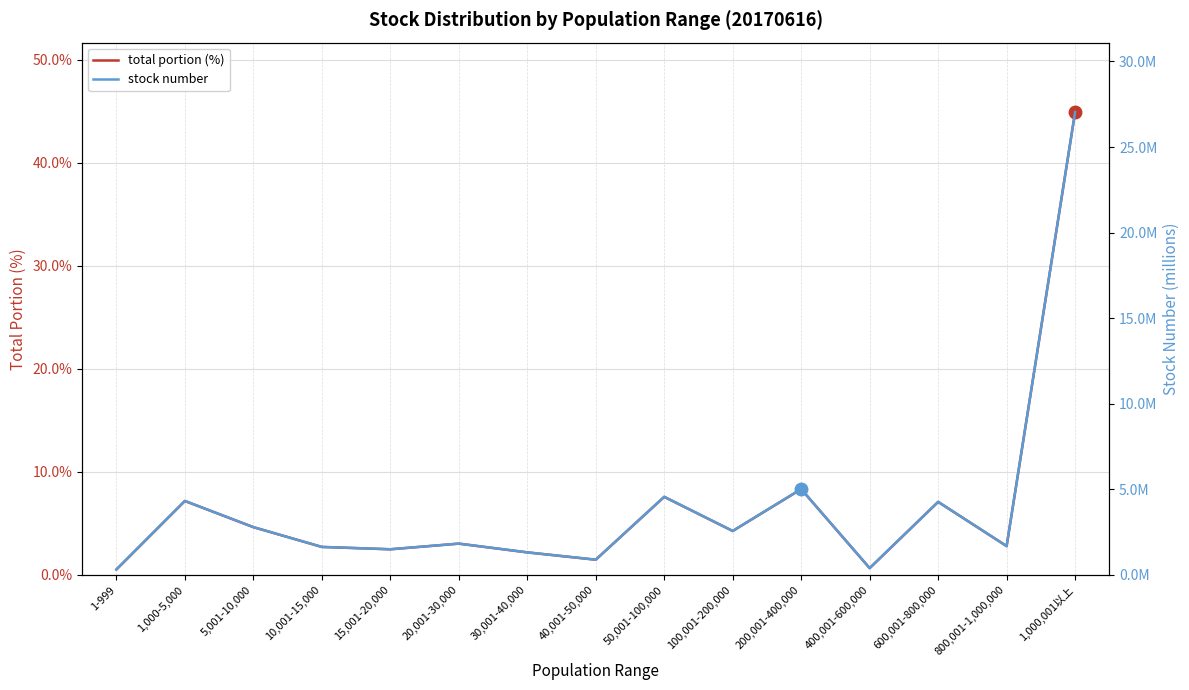

At which category does total portion (%) reach its first local peak?

1,000-5,000